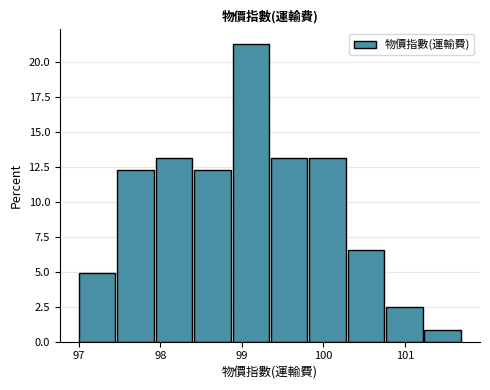

Reading left to right, list every bar in this chart as the range it spans on the x-axis followed by its height. Neither the bar edges nor the heights are printed on the chart, so give them approximately, as read against the axes.

97.0 to 97.5: 5.0
97.5 to 97.9: 12.5
97.9 to 98.4: 13.0
98.4 to 98.9: 12.5
98.9 to 99.4: 21.5
99.4 to 99.8: 13.0
99.8 to 100.3: 13.0
100.3 to 100.8: 6.5
100.8 to 101.2: 2.5
101.2 to 101.7: 1.0